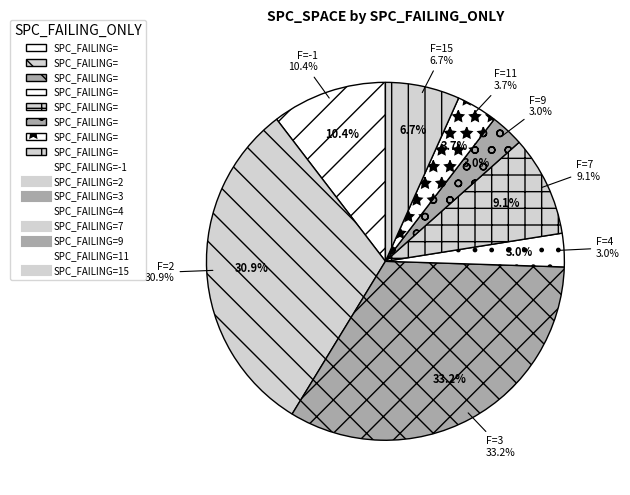

Does 2 account for over 50% of the chart?

No